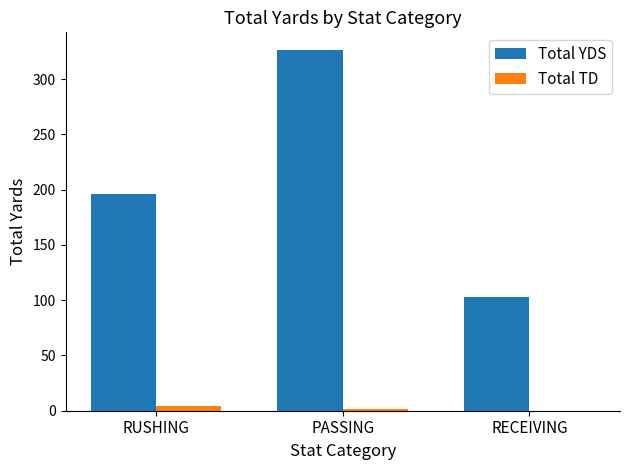

The Total YDS series shows 58 at RECEIVING. True or false?

False